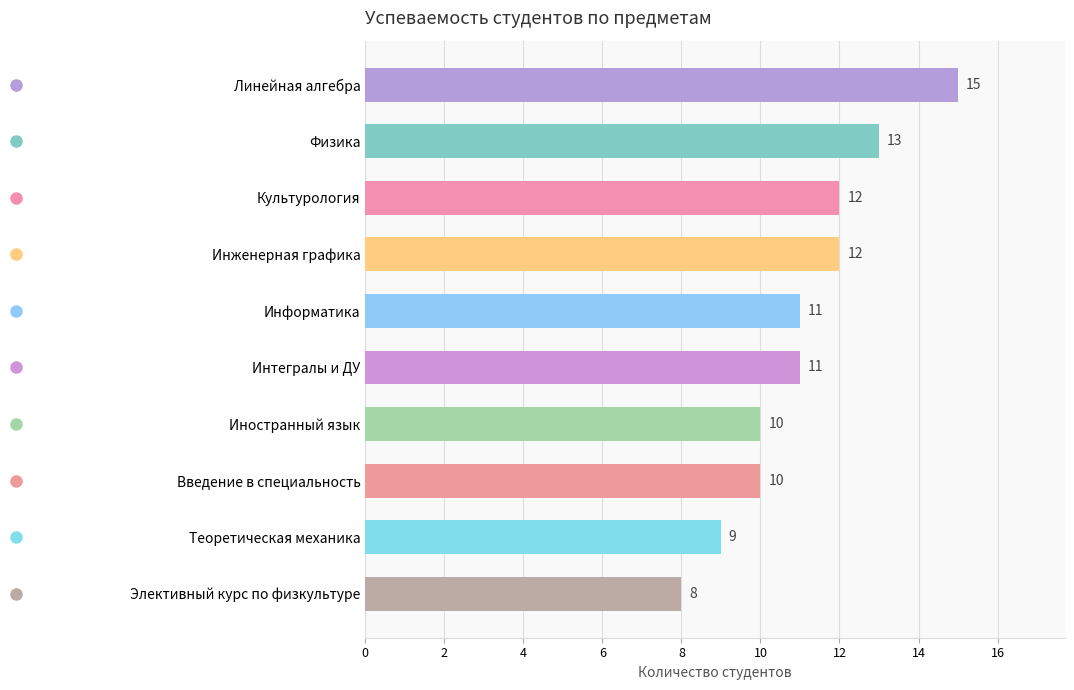

True or false: Удов has a value of 3 at 4.

False